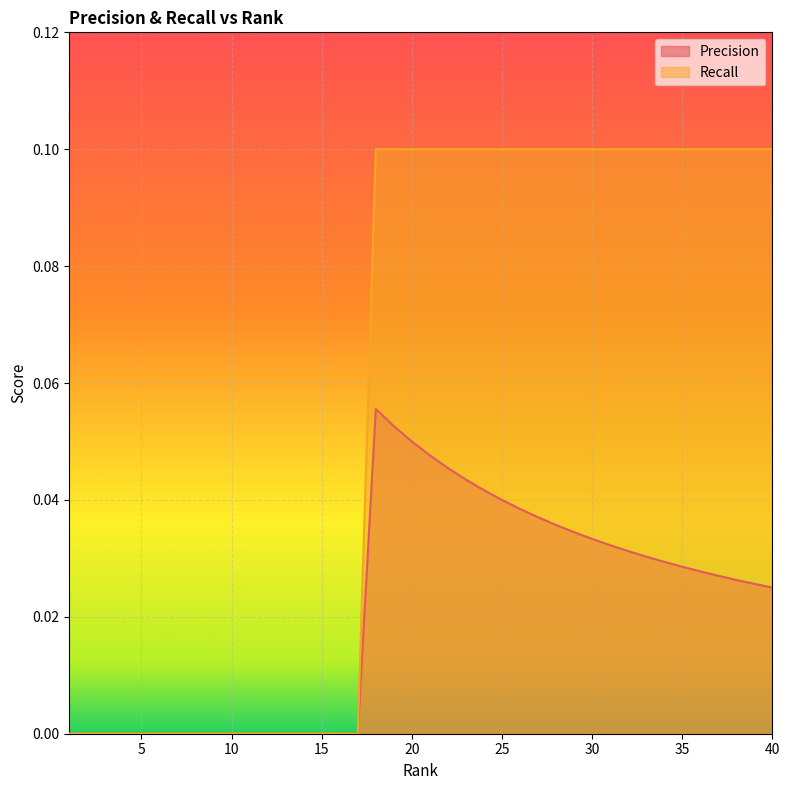

Reading left to right, transcribe all the data shown in this chart.

Precision: 1=0.0	2=0.0	3=0.0	4=0.0	5=0.0	6=0.0	7=0.0	8=0.0	9=0.0	10=0.0	11=0.0	12=0.0	13=0.0	14=0.0	15=0.0	16=0.0	17=0.0	18=0.1	19=0.1	20=0.1	21=0.0	22=0.0	23=0.0	24=0.0	25=0.0	26=0.0	27=0.0	28=0.0	29=0.0	30=0.0	31=0.0	32=0.0	33=0.0	34=0.0	35=0.0	36=0.0	37=0.0	38=0.0	39=0.0	40=0.0
Recall: 1=0.0	2=0.0	3=0.0	4=0.0	5=0.0	6=0.0	7=0.0	8=0.0	9=0.0	10=0.0	11=0.0	12=0.0	13=0.0	14=0.0	15=0.0	16=0.0	17=0.0	18=0.1	19=0.1	20=0.1	21=0.1	22=0.1	23=0.1	24=0.1	25=0.1	26=0.1	27=0.1	28=0.1	29=0.1	30=0.1	31=0.1	32=0.1	33=0.1	34=0.1	35=0.1	36=0.1	37=0.1	38=0.1	39=0.1	40=0.1